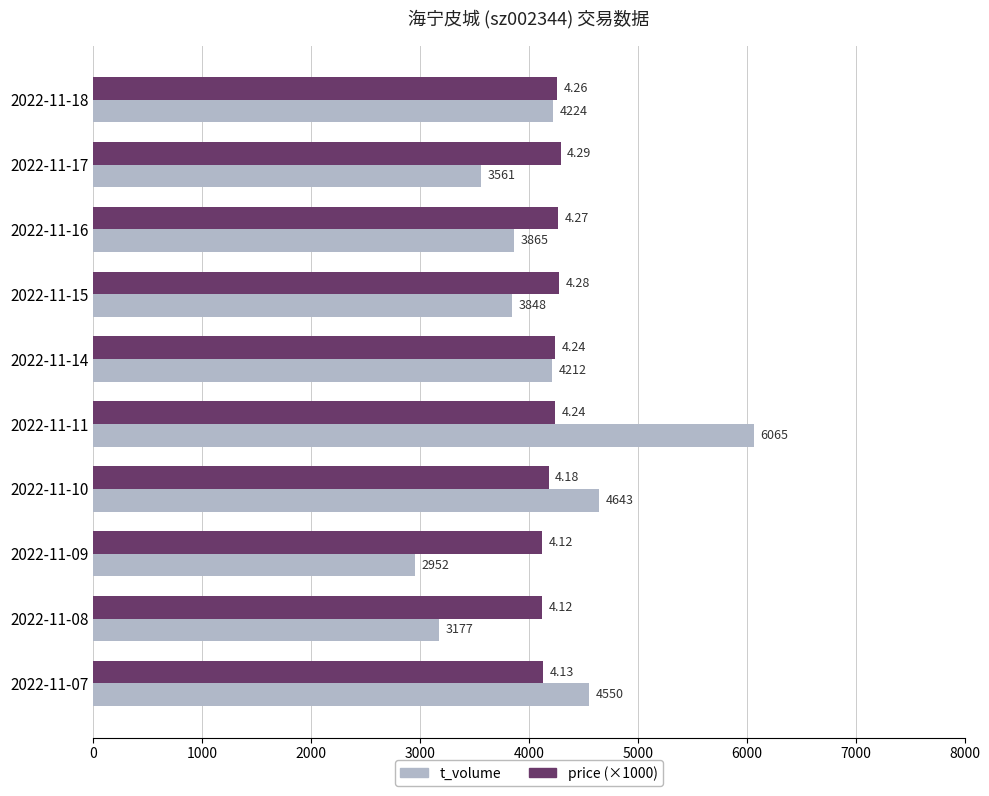

At which category does the chart reach its peak across all series?

2022-11-11